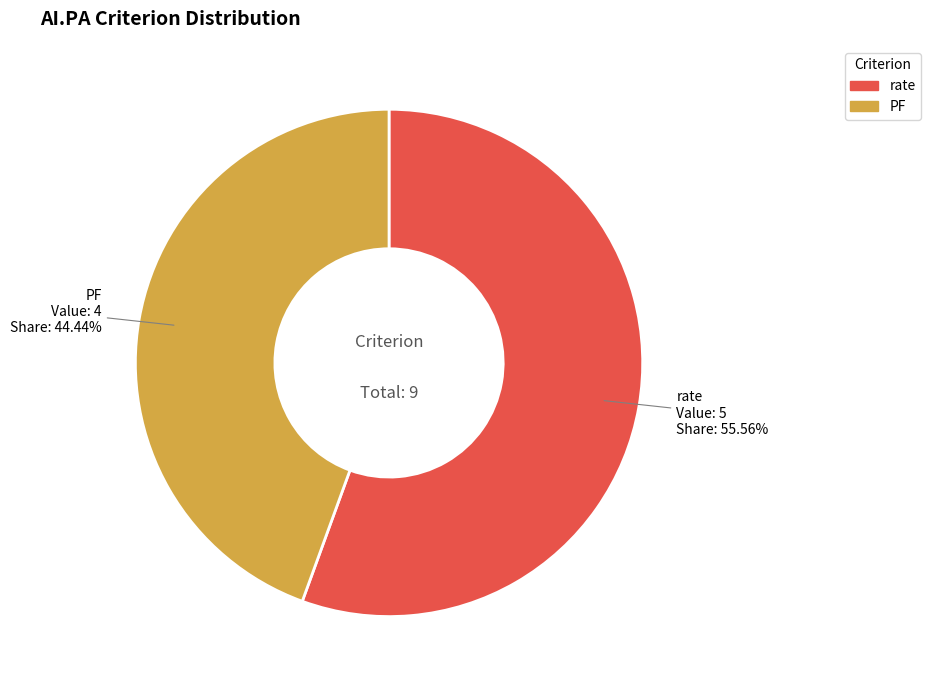

Combined, what portion of the pie is PF and rate?

100.0%